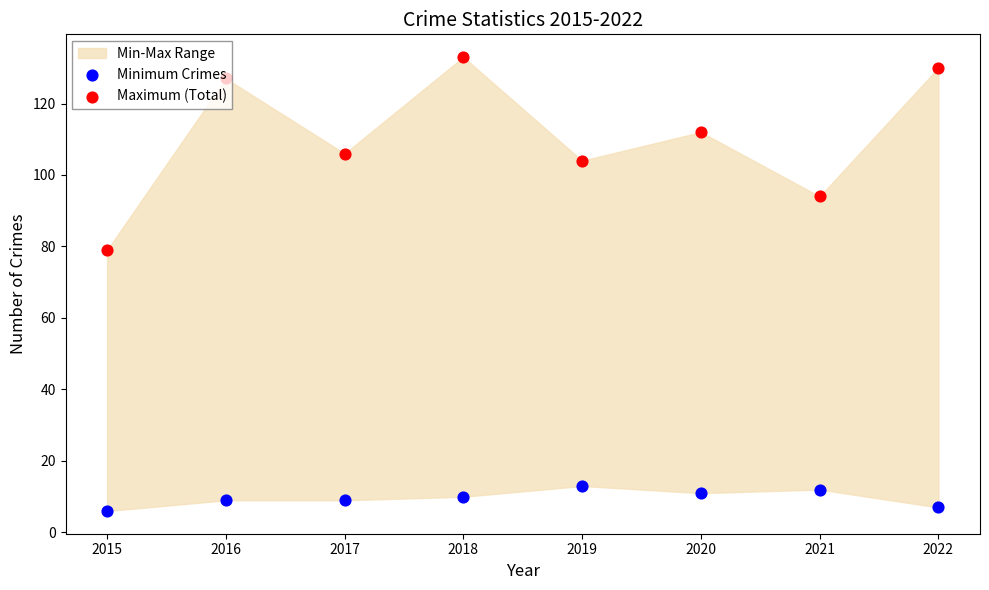

Which series contains the lowest Y value?

Minimum Crimes